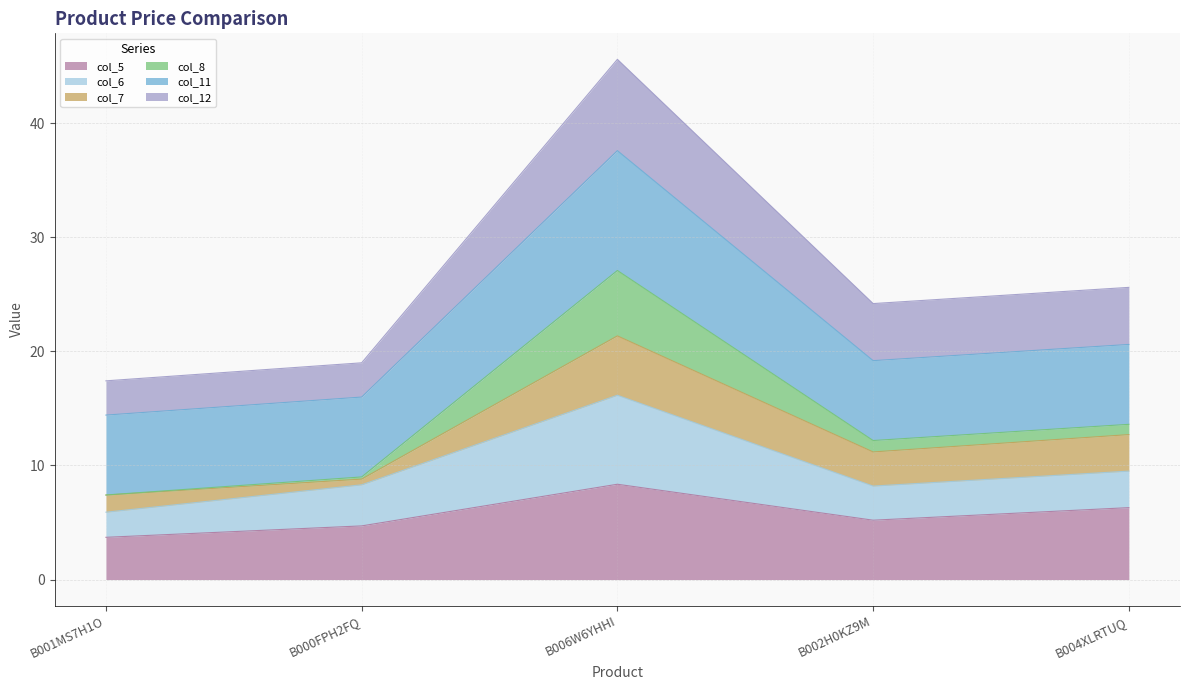

What is the lowest value of the col_5 series?

3.7